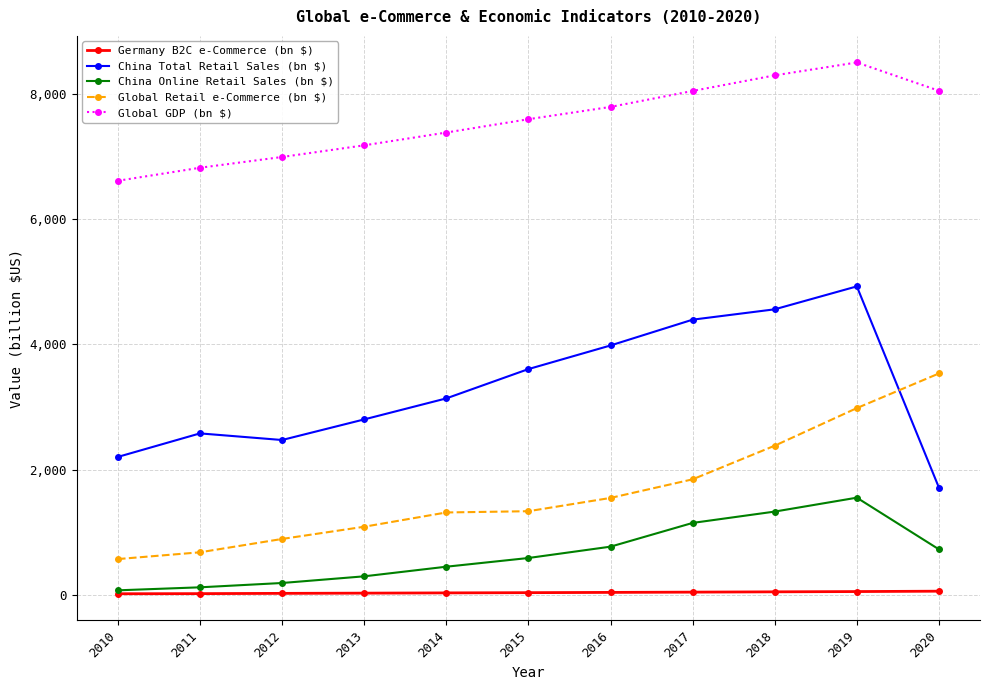

True or false: Global Retail e-Commerce (bn $) has more than 2 points higher than both neighbors.

False